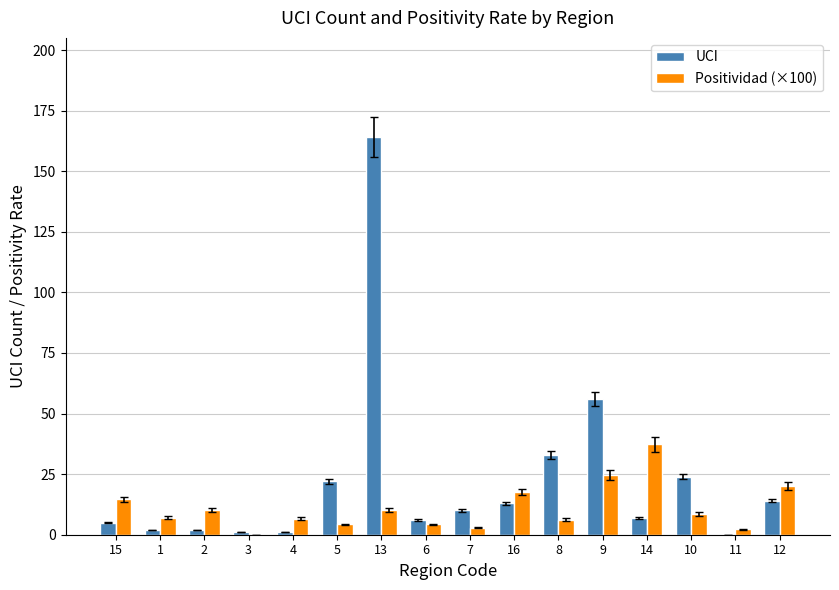

Count the number of data series in this chart.

2